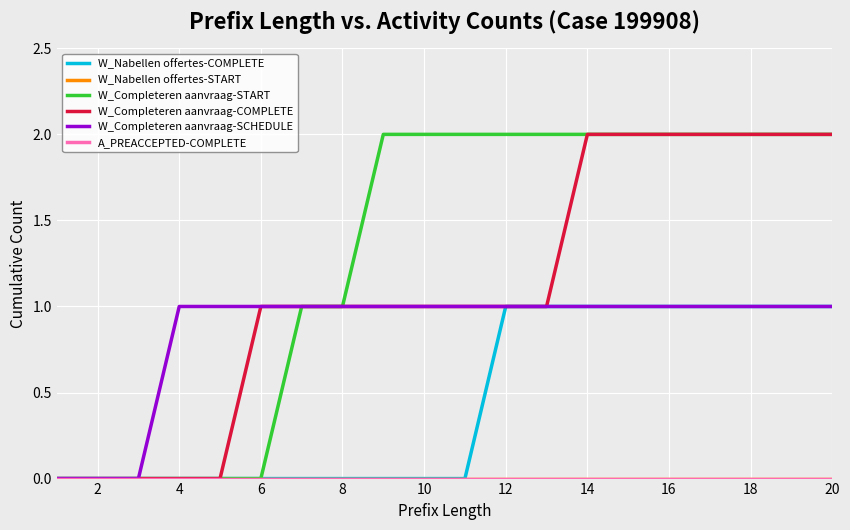

Does the chart have visible grid lines?

Yes